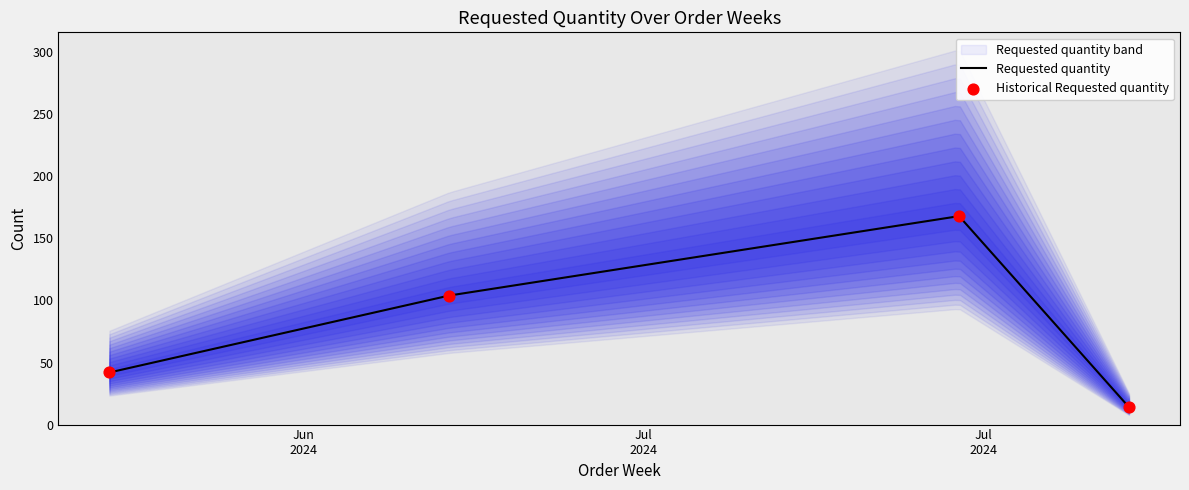

At how many categories does at least one series exceed 145?

1